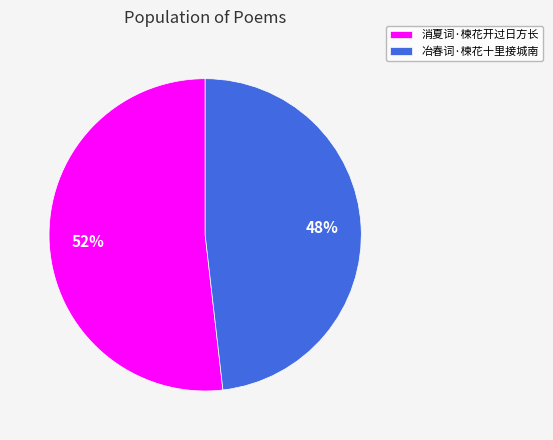

To the nearest percent, what is the difference between the largest and smallest slice percentages?

4%